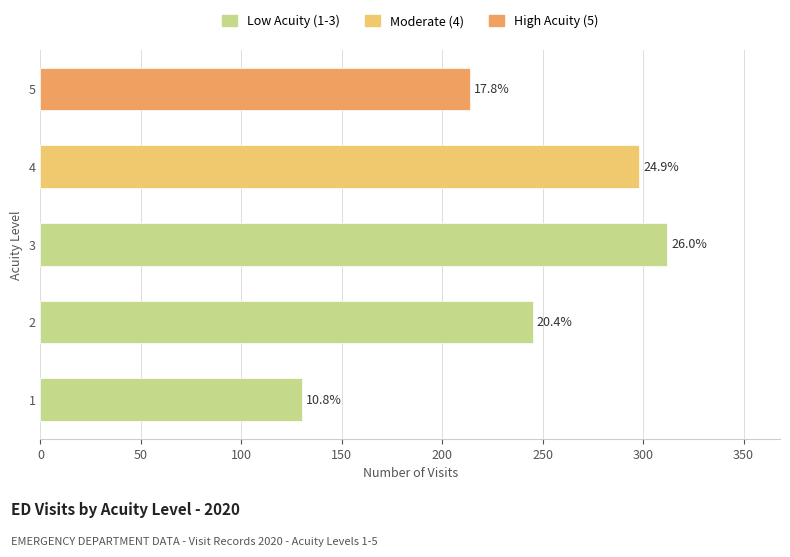

What is the greatest value displayed?

310